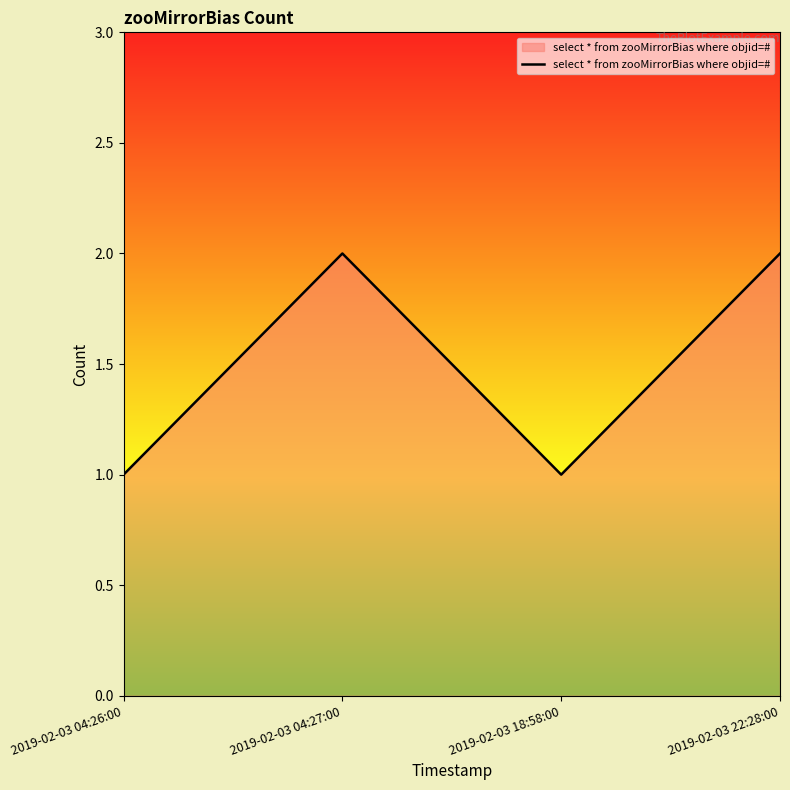

What is the ratio of the value at 2019-02-03 18:58:00 to the value at 2019-02-03 04:27:00?

0.5